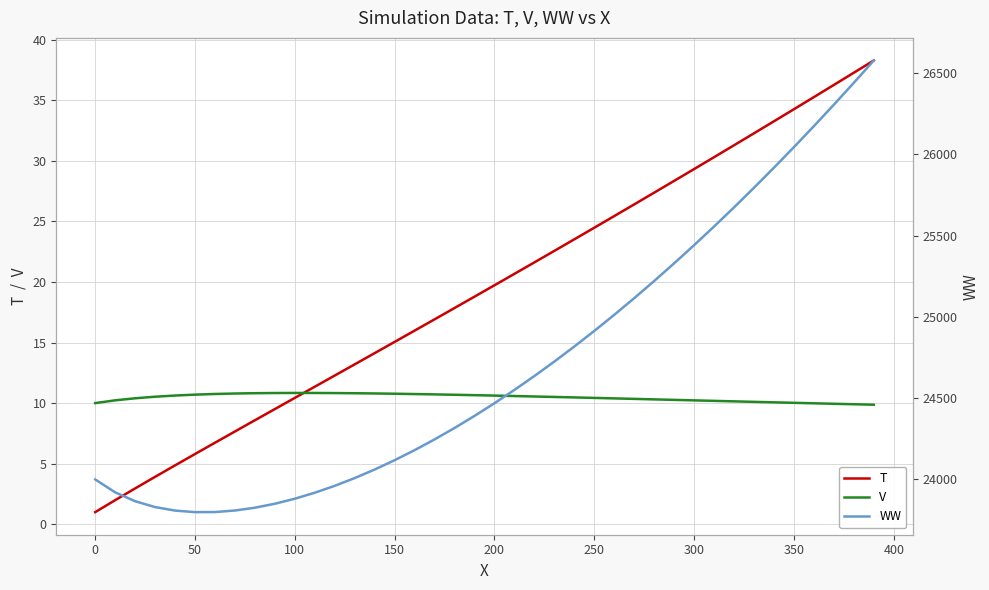

What is the lowest value of the V series?

9.9